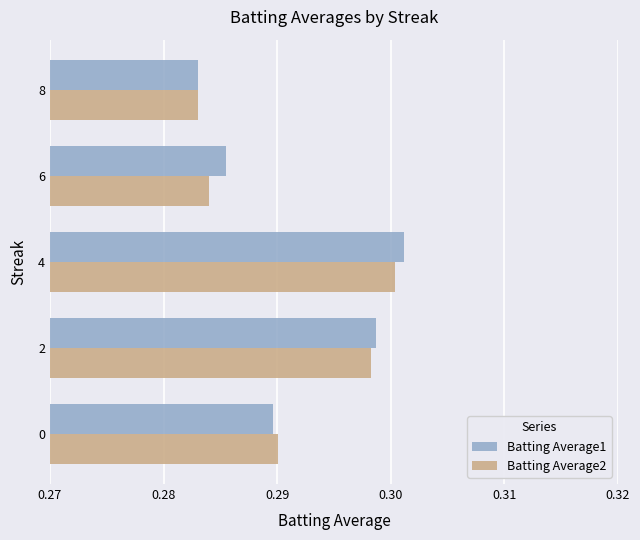

Which category has the lowest value in the Batting Average1 series?

8